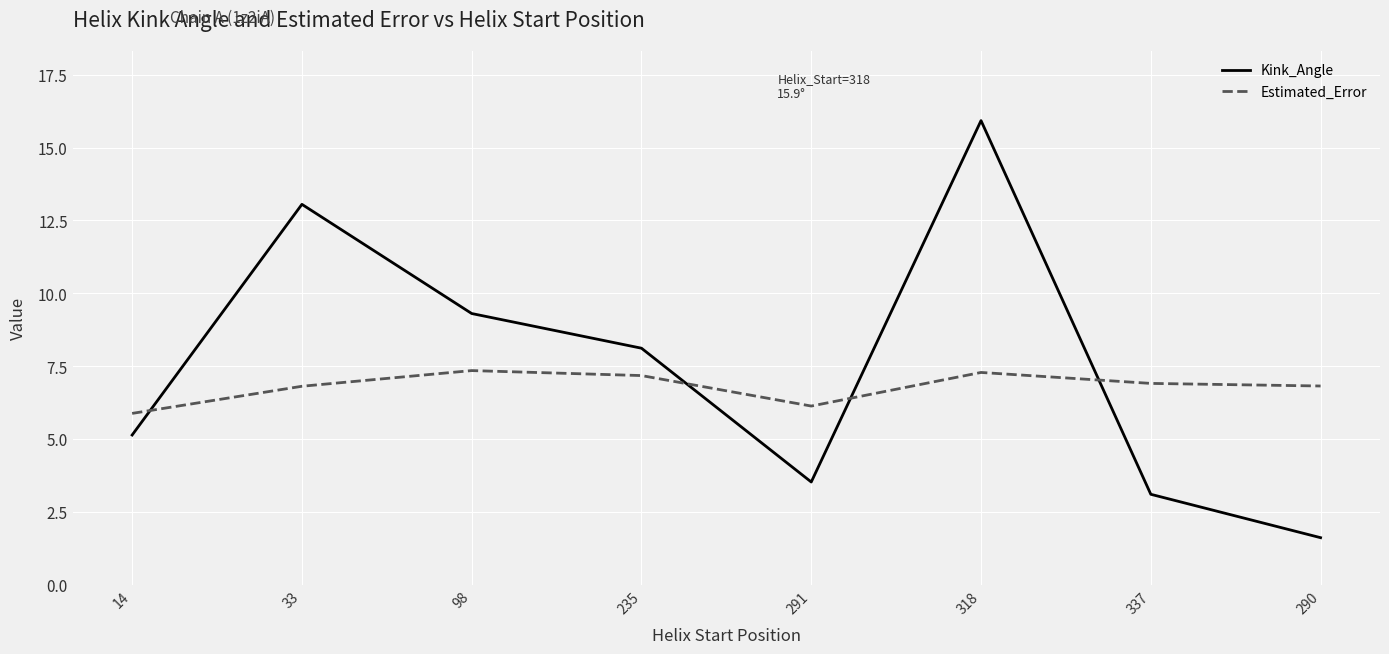

Where is the first local maximum for Kink_Angle?

33